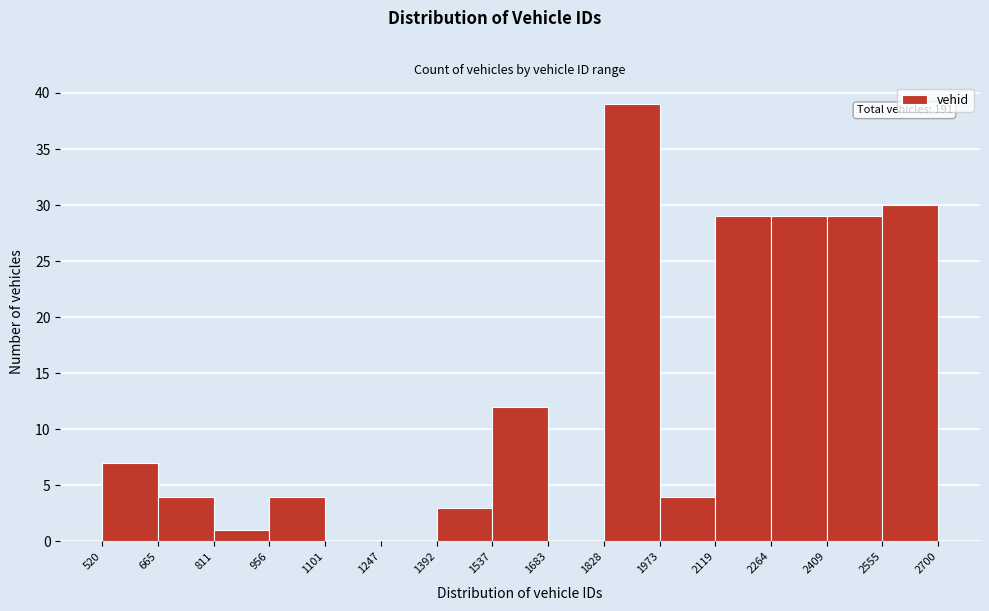

Over which range of the x-axis is the bar tallest?

1828 to 1973